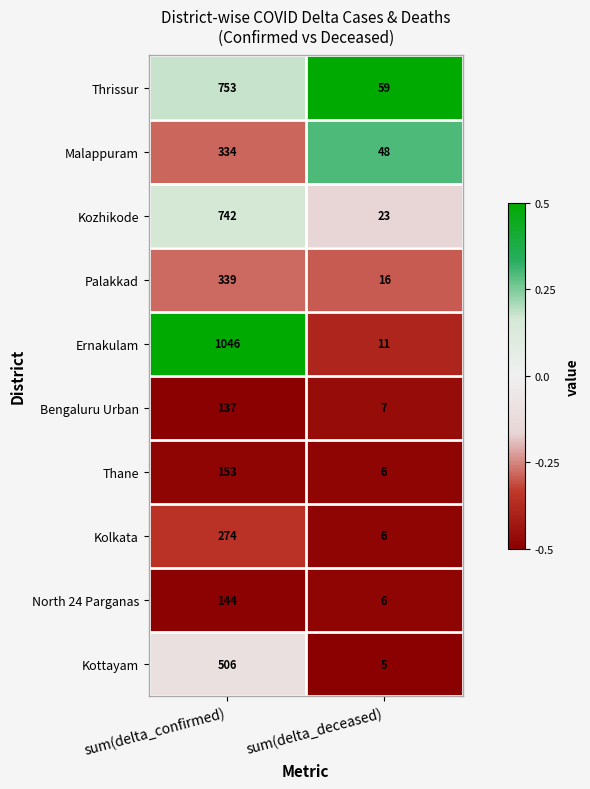

The value of Kozhikode at sum(delta_confirmed) is 1327. True or false?

False